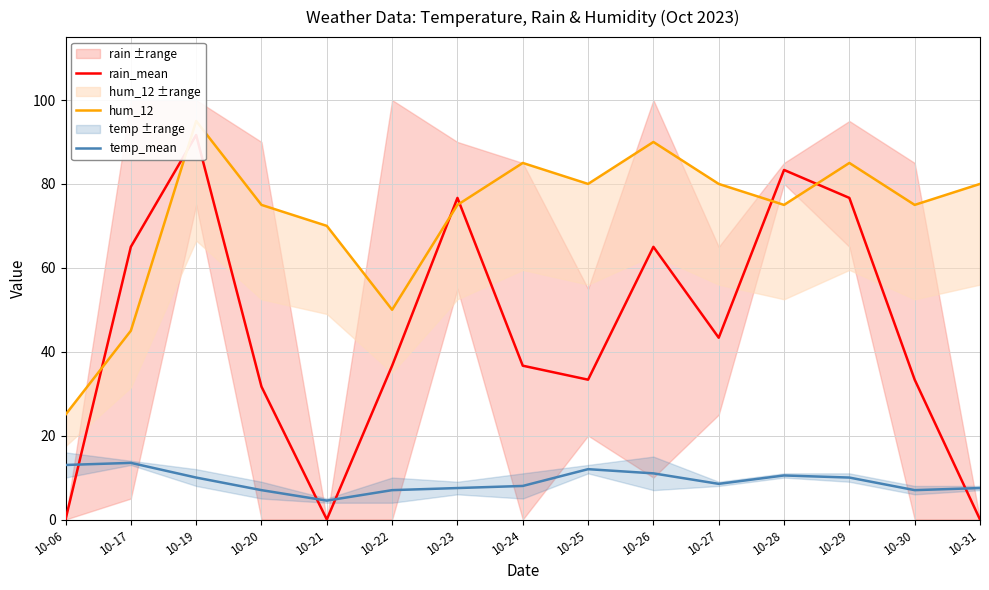

What is the sum of the hum_12 values at 10-31 and 10-26?

170.0